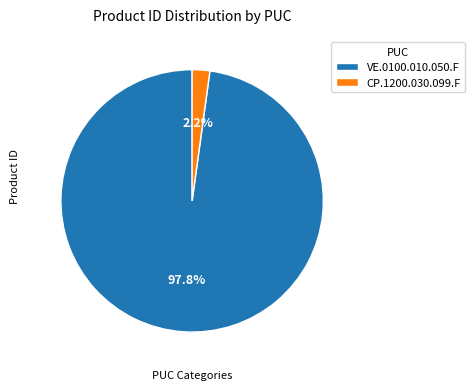

Is it true that VE.0100.010.050.F is 98% of the pie?

True